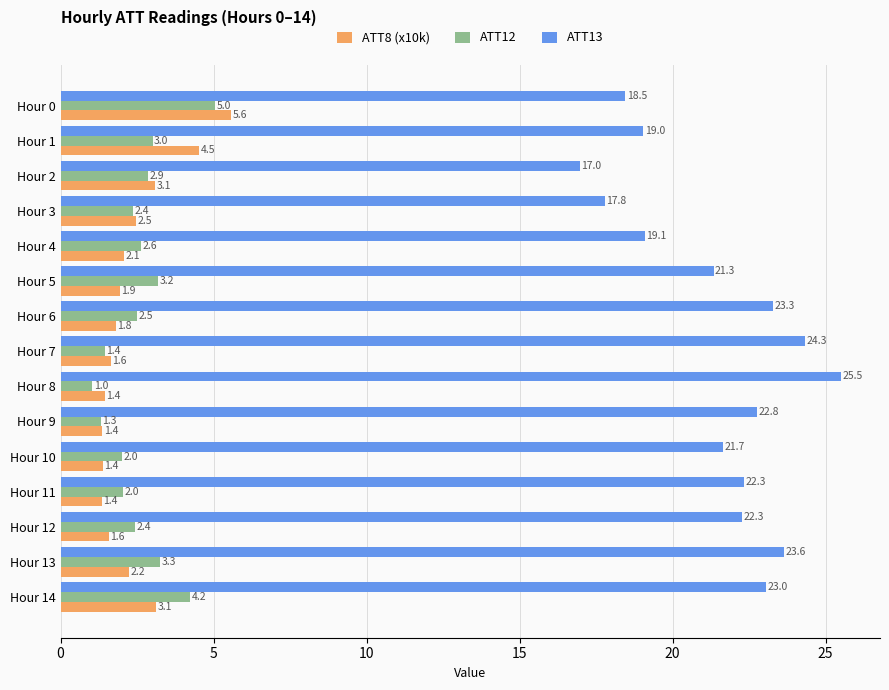

At which category is the sum across all series the highest?

Hour 14